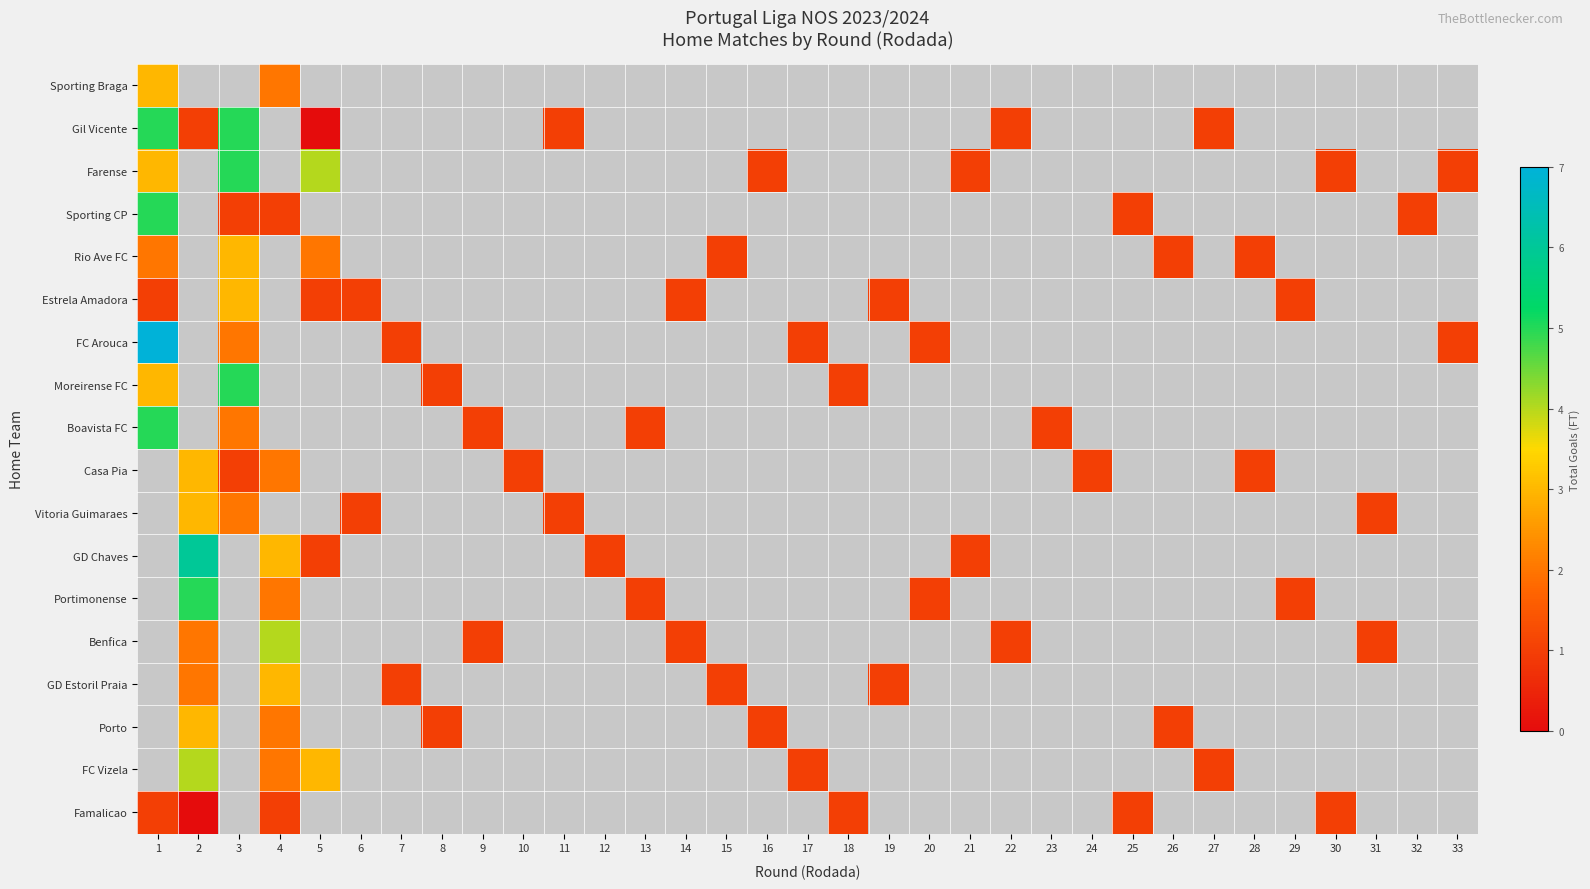

Is the value of Famalicao at 24 greater than the value of Farense at 7?

No